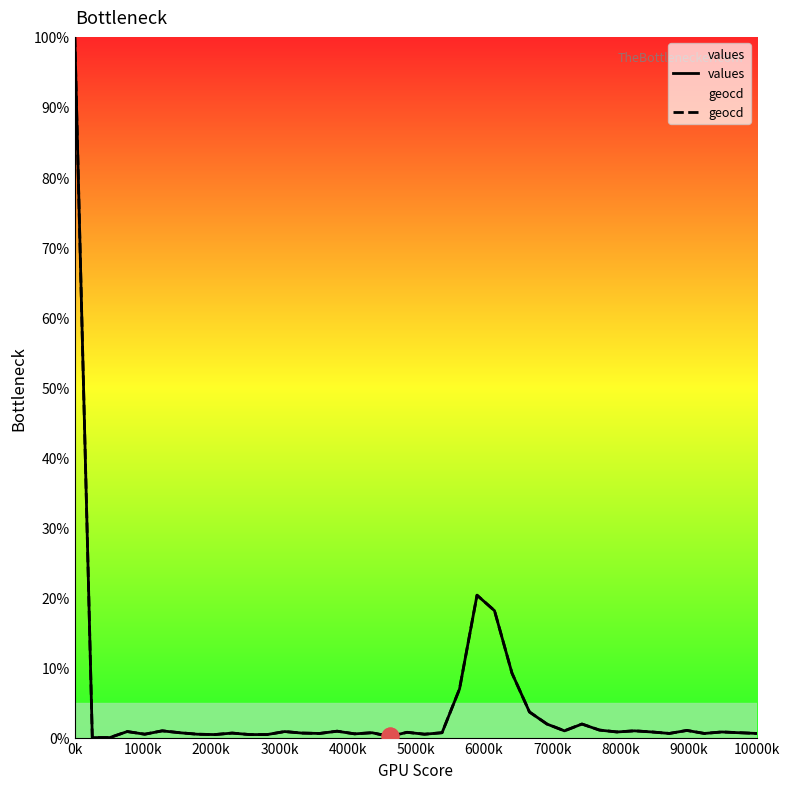

What is the maximum value for values?

100.0